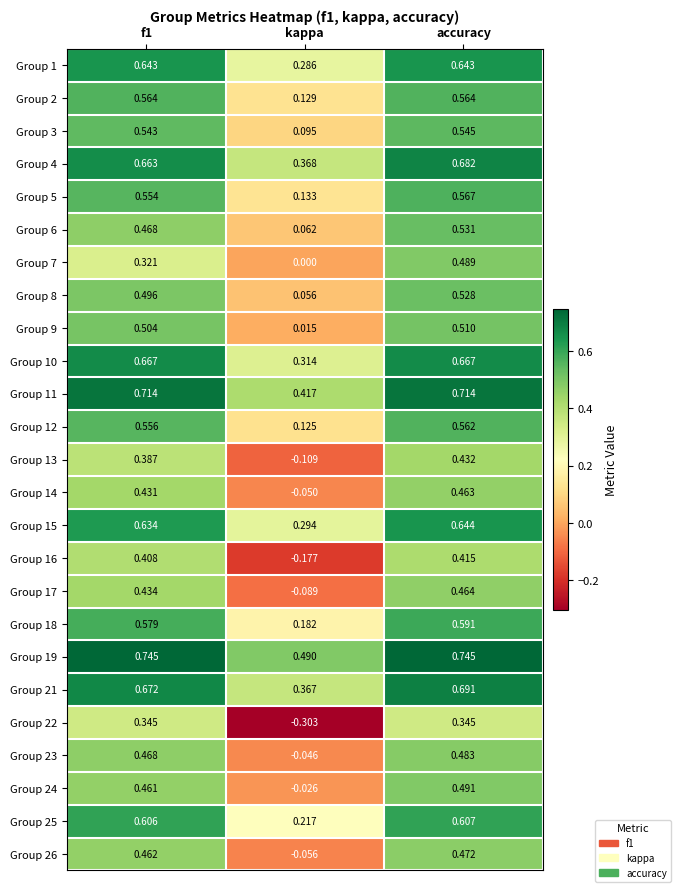

At which label does Group 18 reach its peak?

accuracy